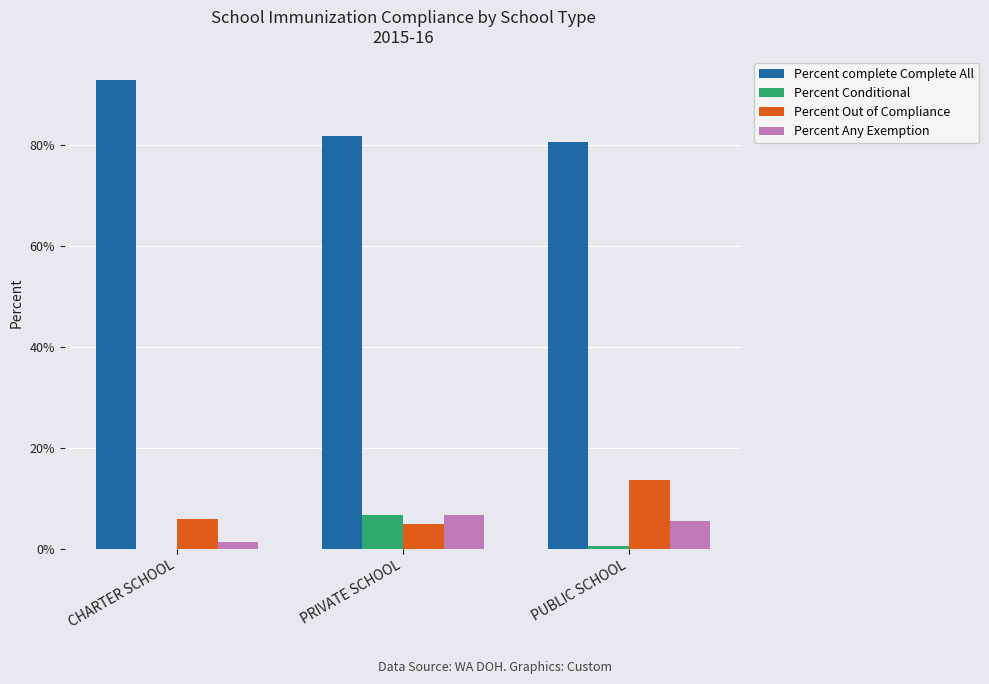

Does the chart contain stacked bars?

No